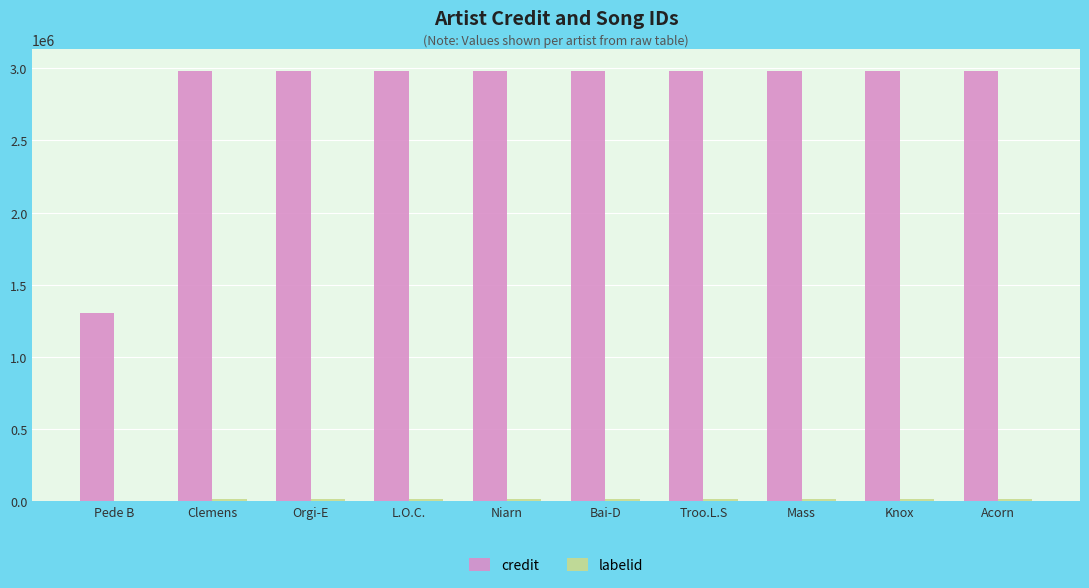

What is the greatest value displayed?

2985289